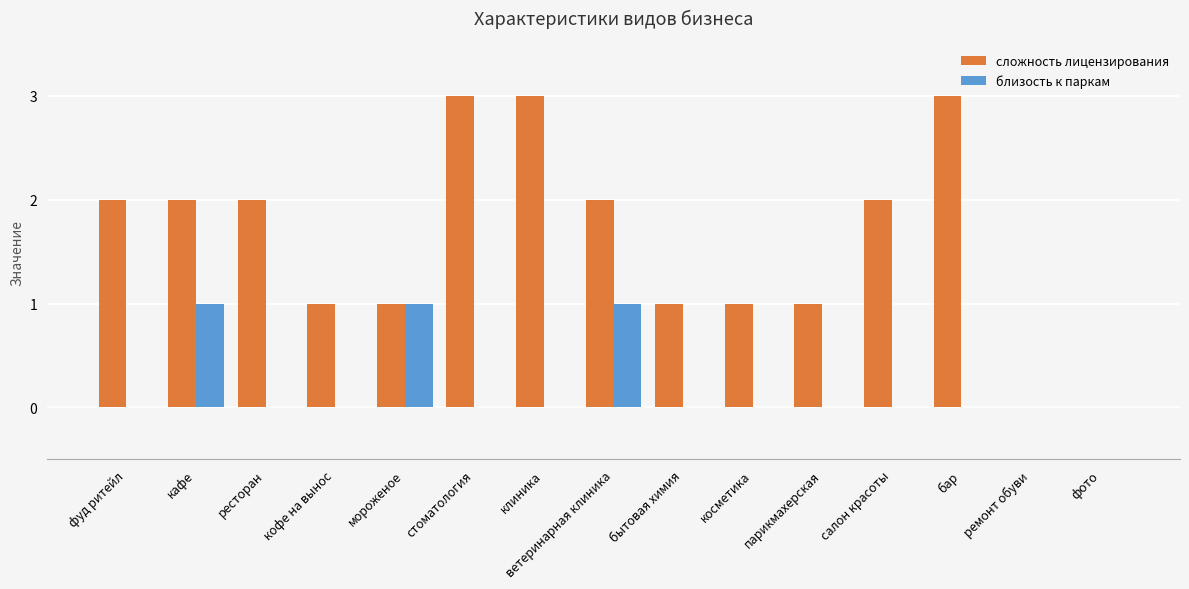

Between кафе and мороженое, which series saw the biggest shift?

сложность лицензирования